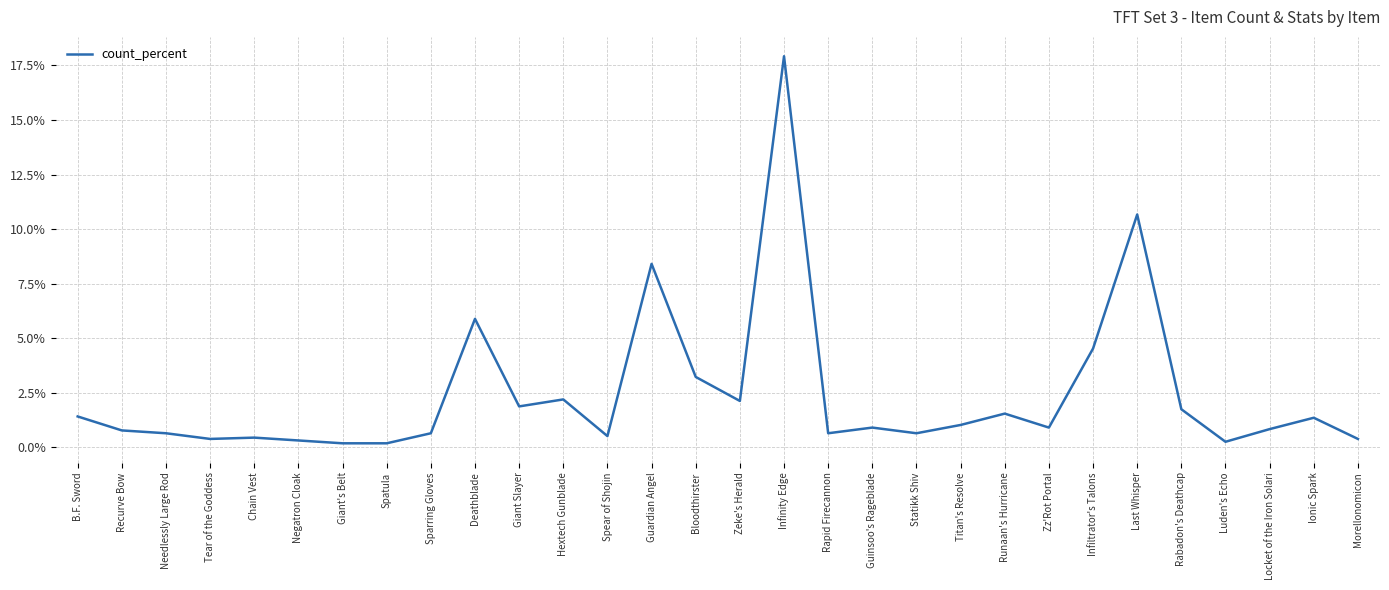

What position from the left is Locket of the Iron Solari?

28